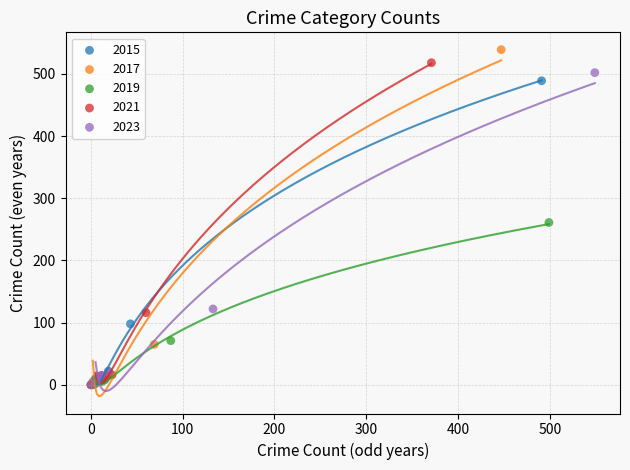

Which series has the widest spread of Y values?

2017